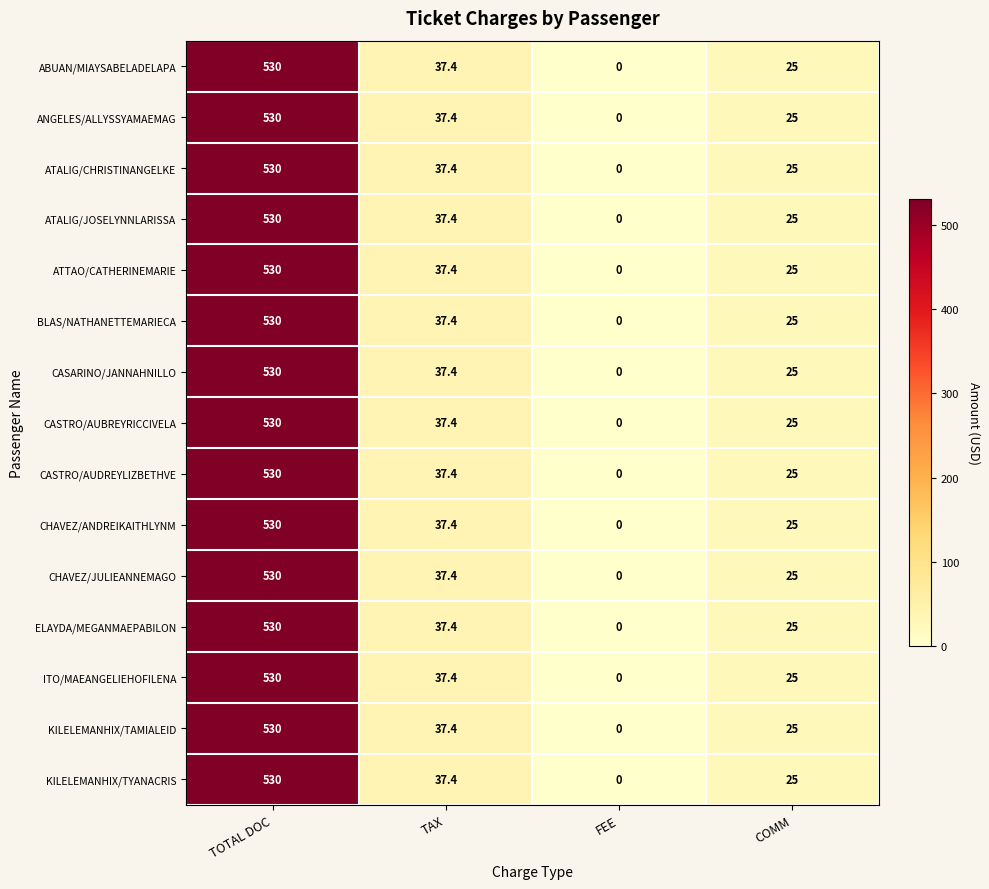

What is the sum of all CASTRO/AUBREYRICCIVELA values?

592.4